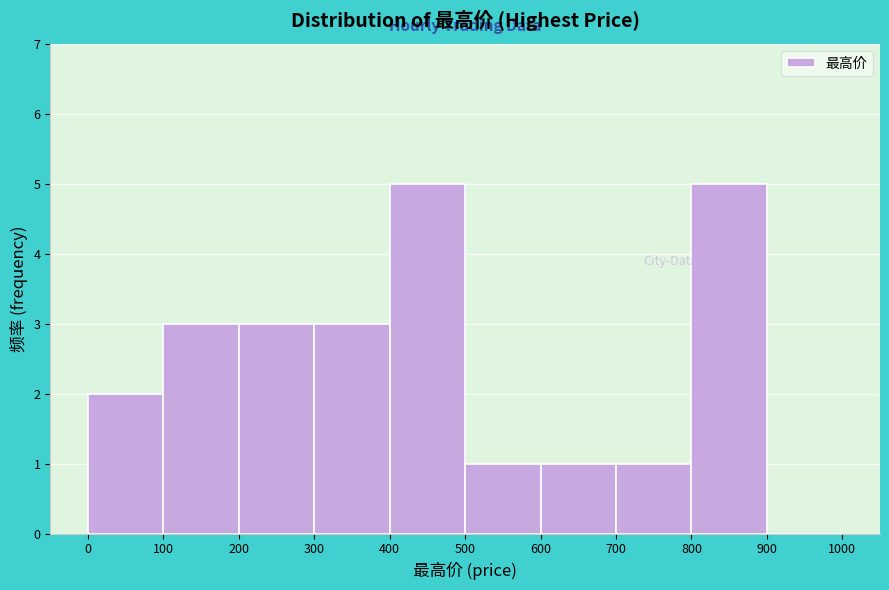

How tall is the bar that spans 600 to 700 on the x-axis? The values are not printed on the chart, so give them approximately, as read against the axis.

1